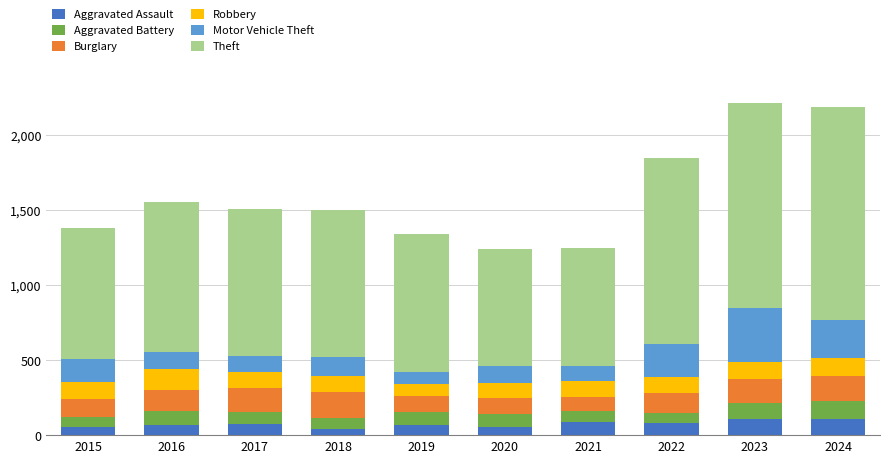

What is the sum of all Aggravated Assault values?

739